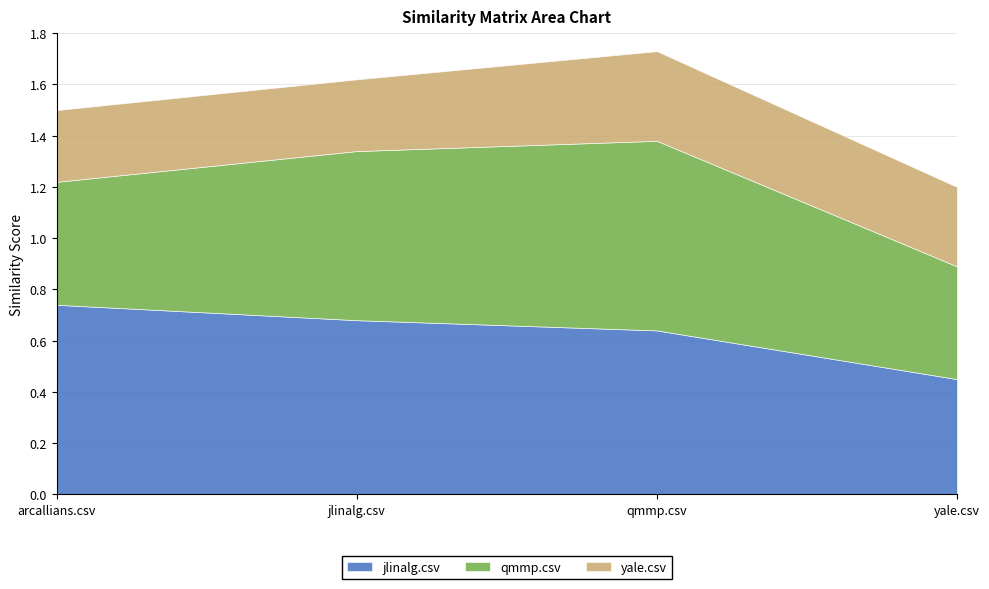

What position from the left is jlinalg.csv?

2